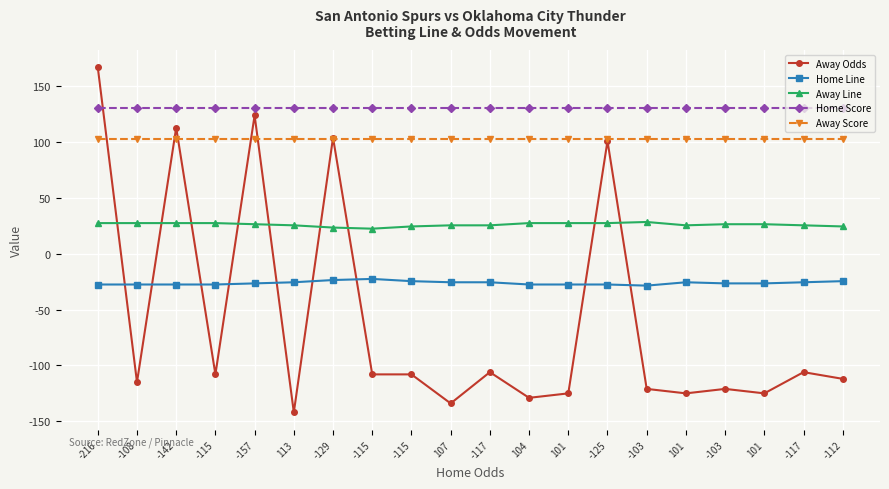

Count the number of categories in the chart.

20